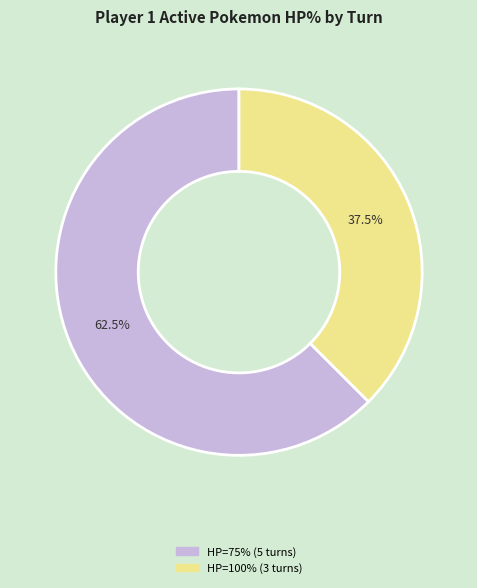

What is the smallest slice in the pie chart?

HP=100% (3 turns)